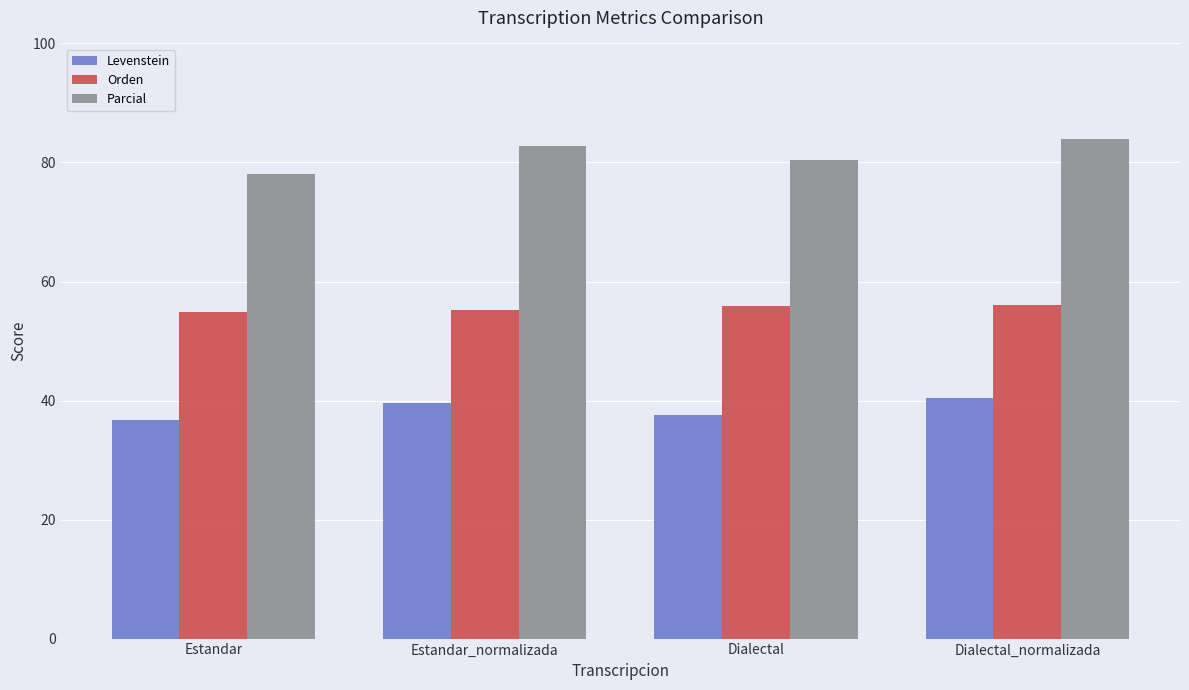

What is the value of the Levenstein bar at the 4th from the left?

40.5